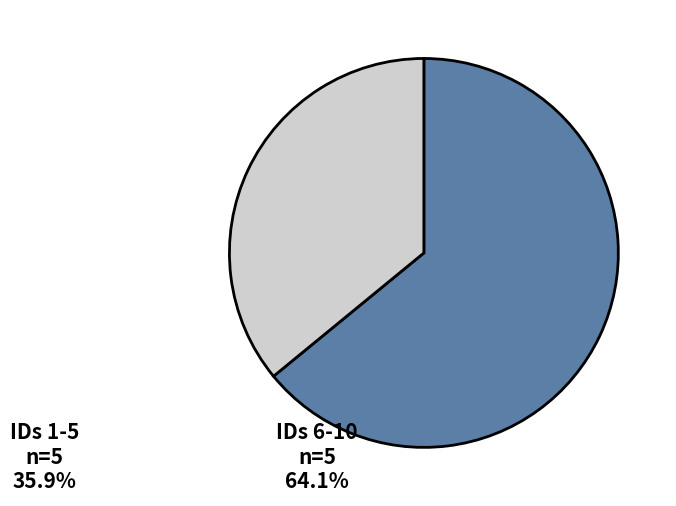

Rank the categories by value from highest to lowest.

IDs 6-10, IDs 1-5